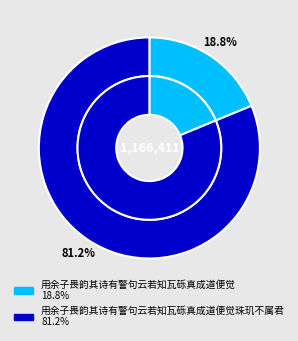

Count the number of slices in the pie.

2